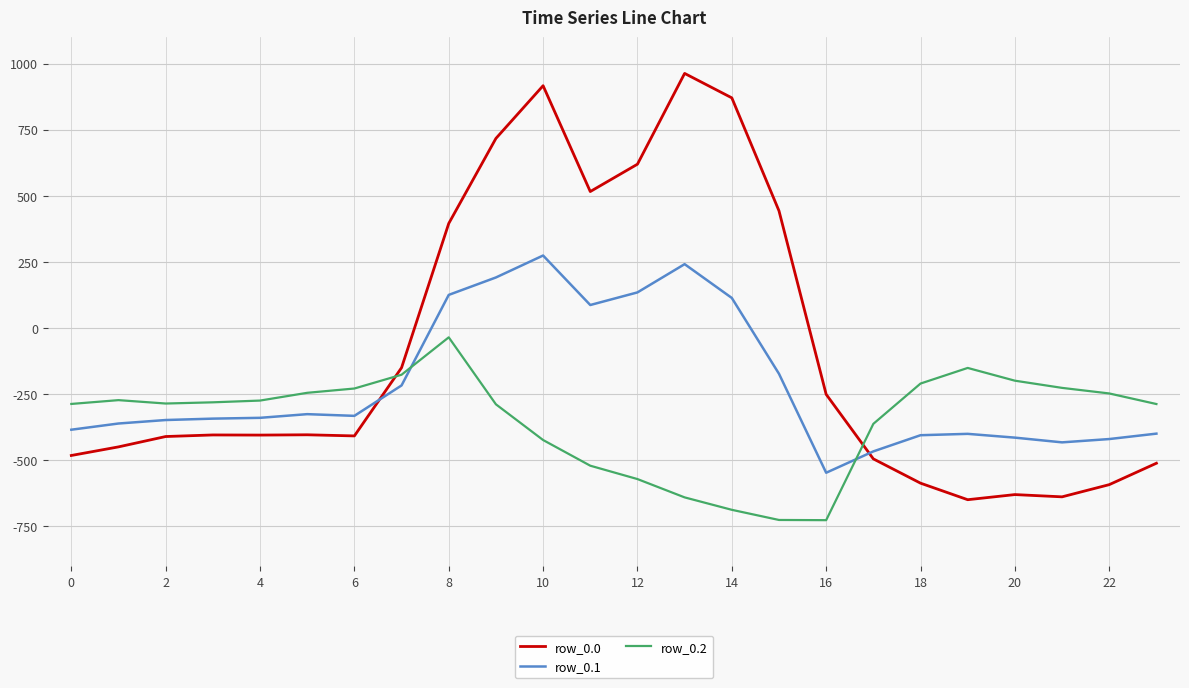

Which series has the largest range (max minus min)?

row_0.0